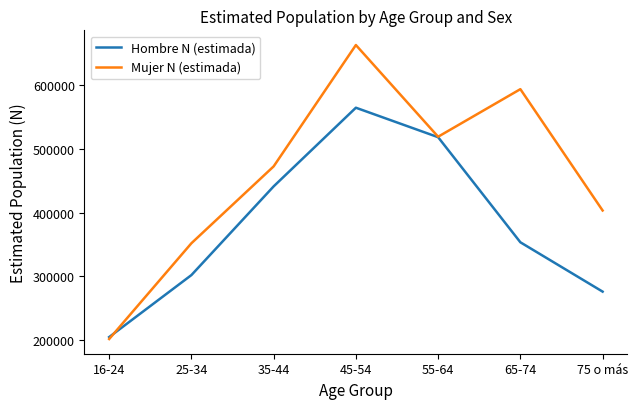

List the labels in order of Hombre N (estimada) value, smallest first.

16-24, 75 o más, 25-34, 65-74, 35-44, 55-64, 45-54